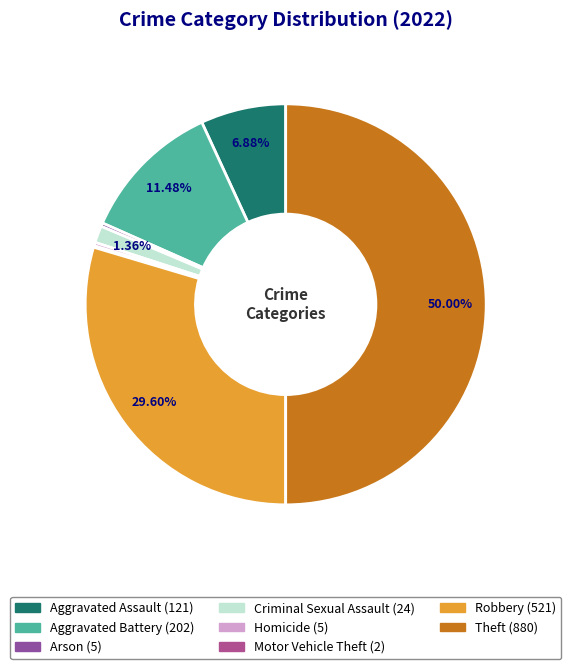

The Motor Vehicle Theft slice represents 1% of the pie. True or false?

False